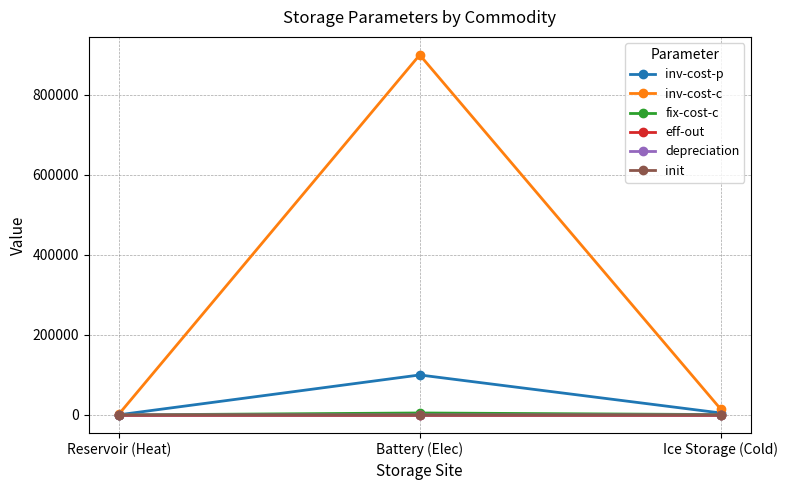

At which label does fix-cost-c first exceed 1000?

Battery (Elec)